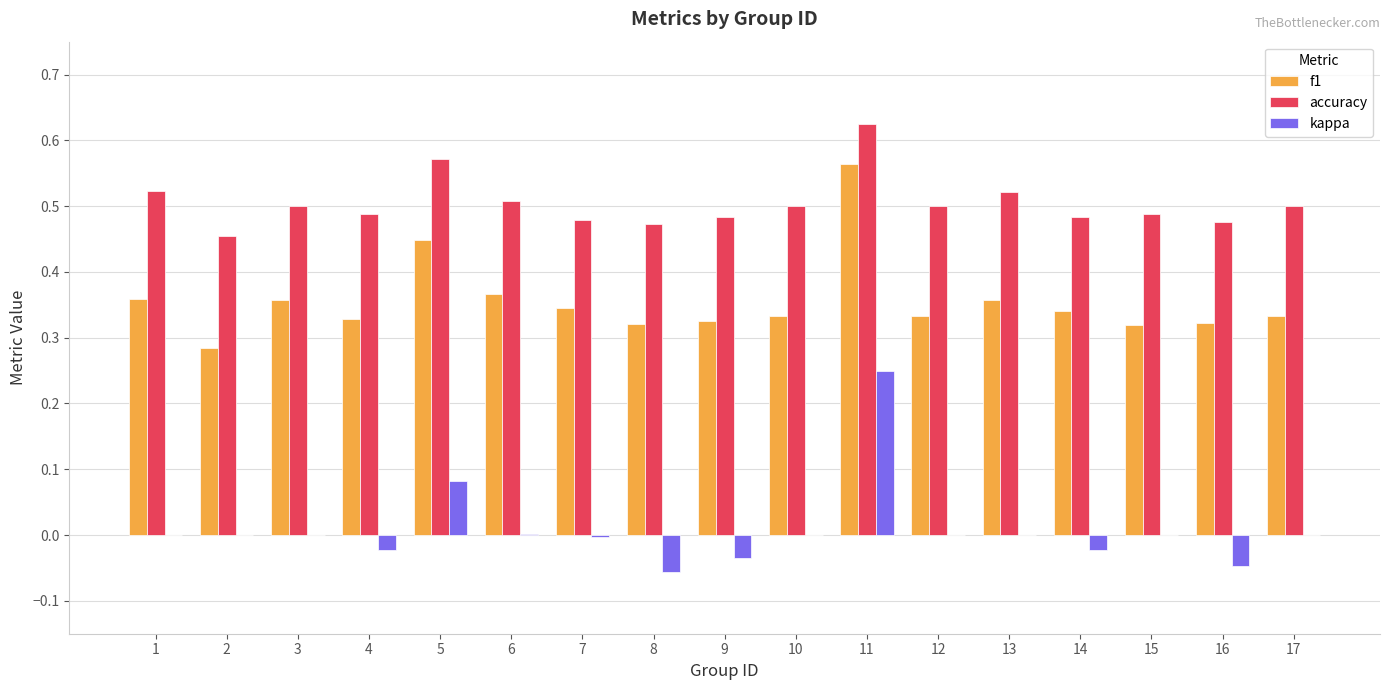

Is it true that f1 equals 0.1 at 17?

False